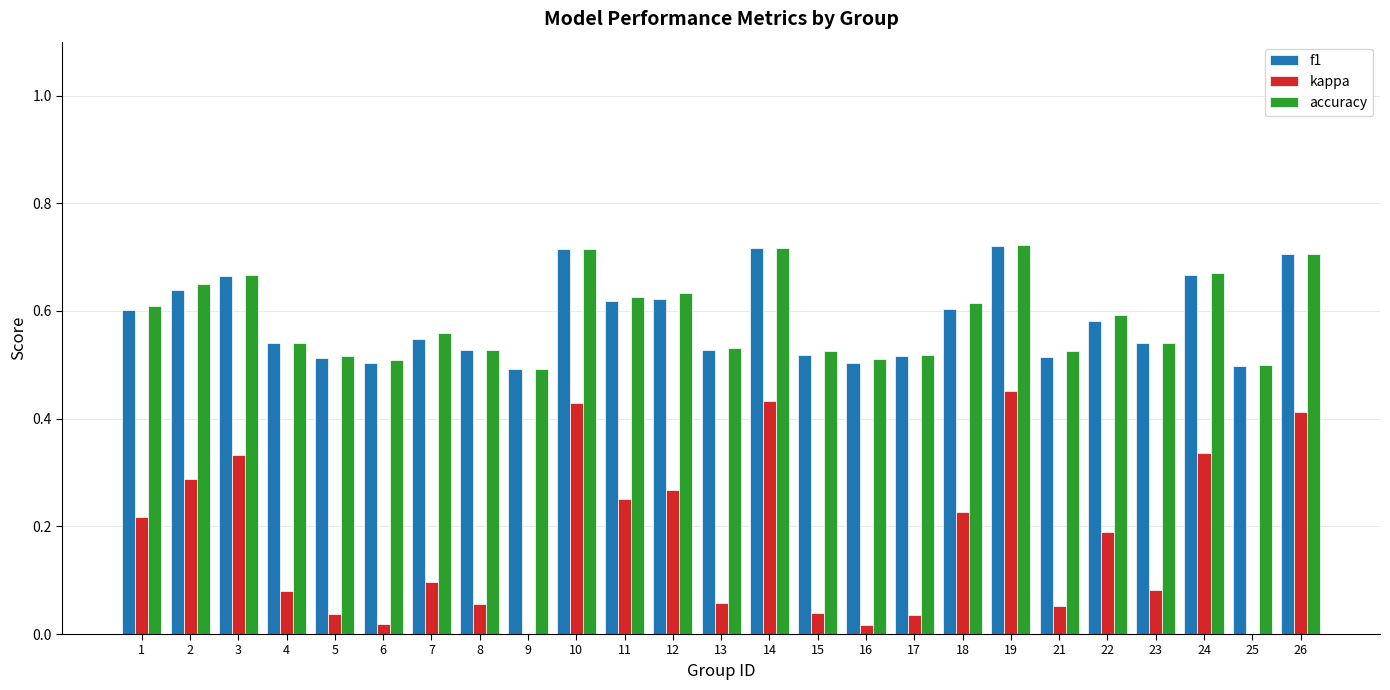

What is the value of the f1 bar at the 8th from the left?

0.5